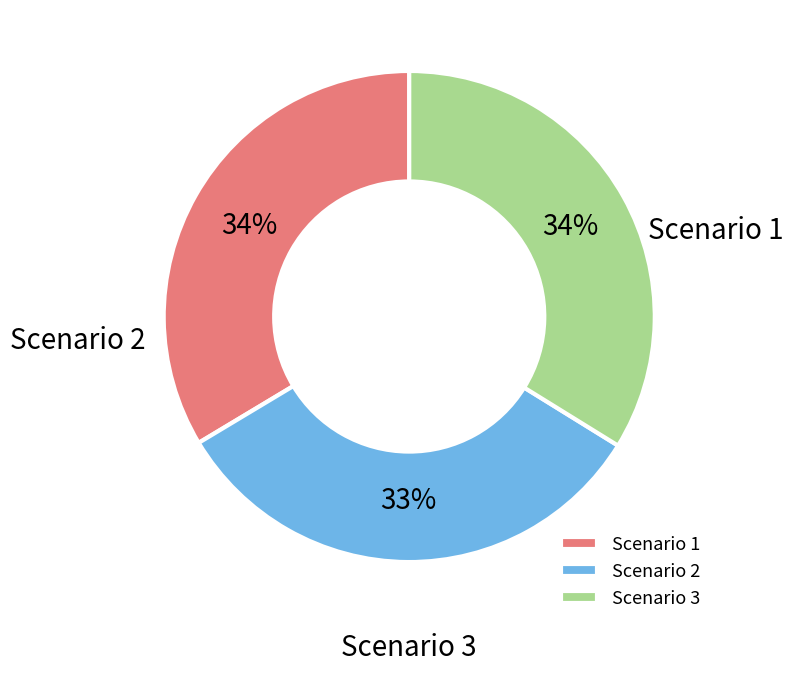

What is the change in value from Scenario 2 to Scenario 3?

+5.5